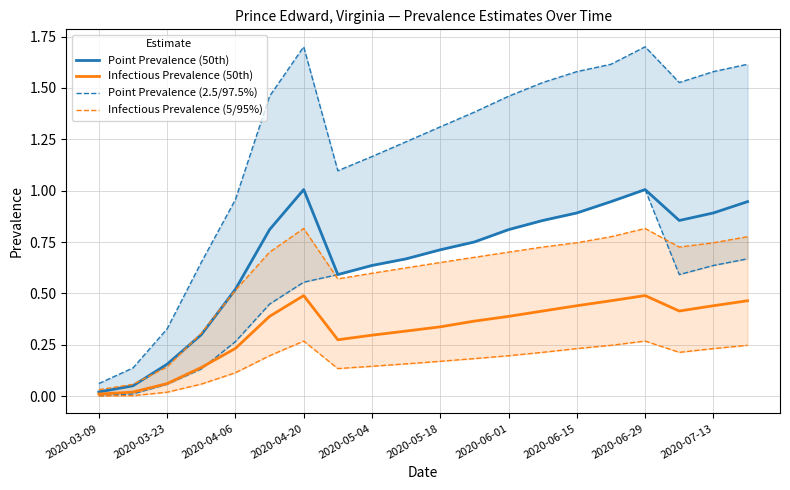

True or false: Infectious Prevalence (50th) has a value of 0.2 at 2020-06-15.

False